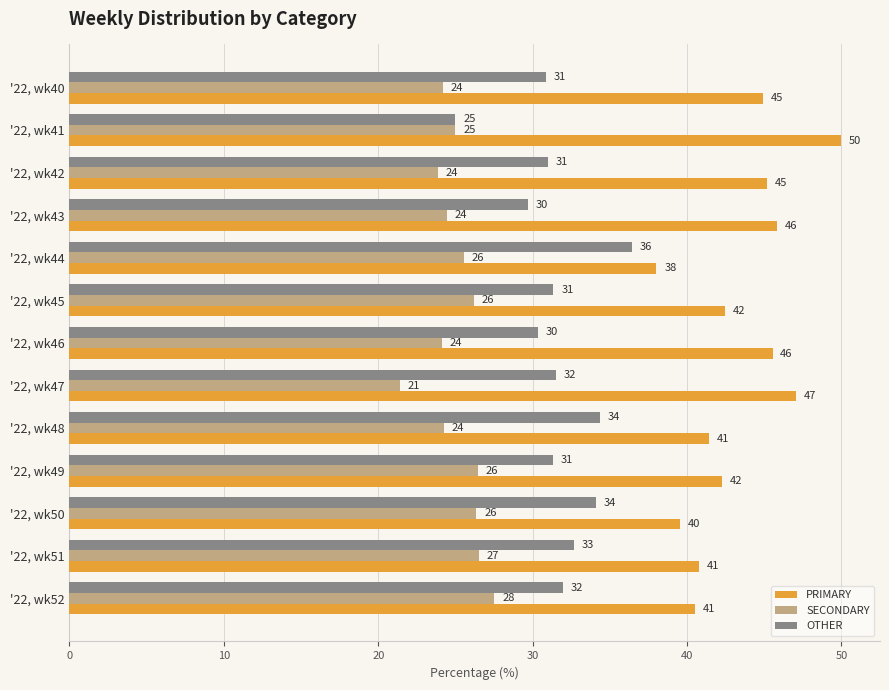

What are all the series names shown in the legend?

PRIMARY, SECONDARY, OTHER